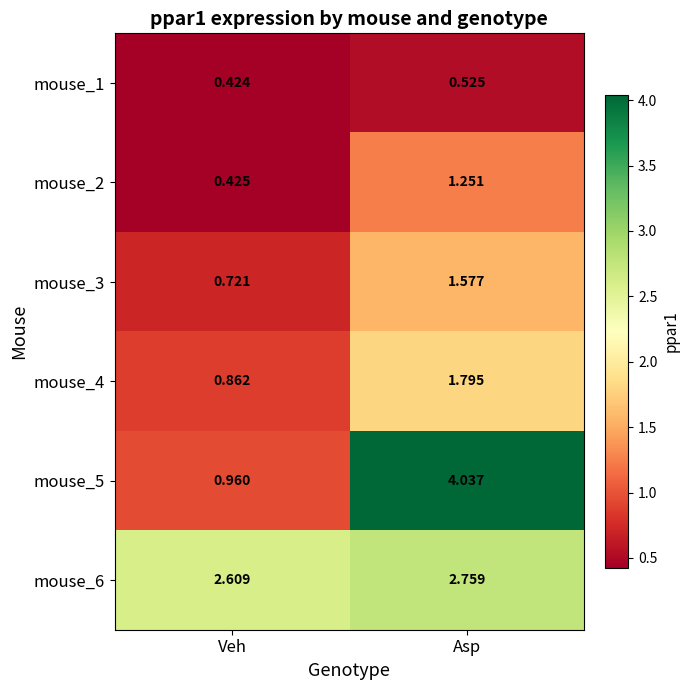

How many categories are shown in the chart?

2